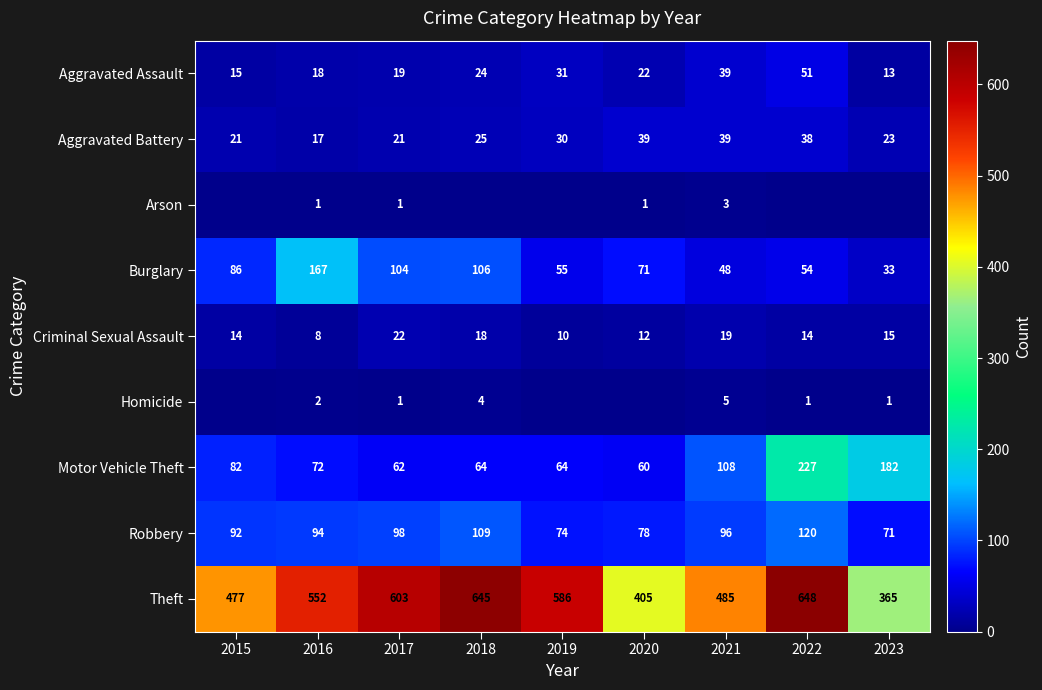

True or false: Motor Vehicle Theft has a value of 62 at 2017.

True